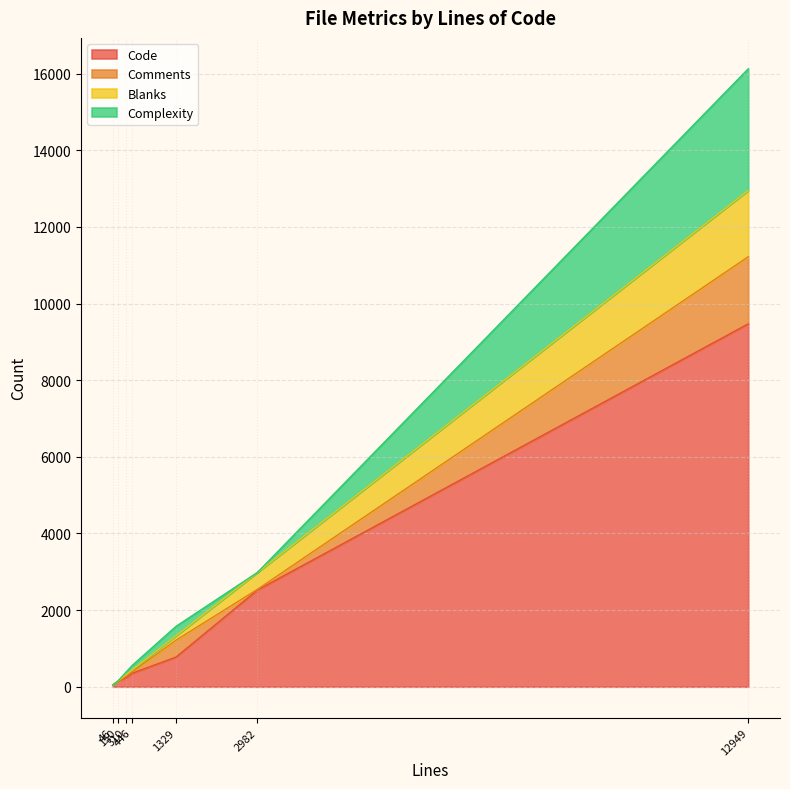

Does the chart have visible grid lines?

Yes